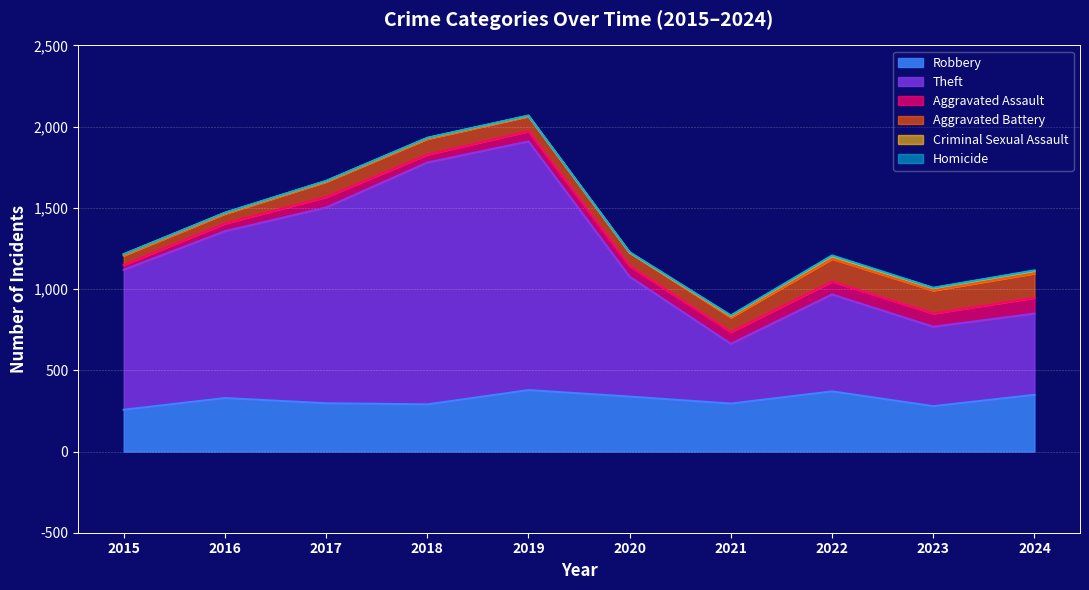

List the labels in order of Aggravated Battery value, largest first.

2024, 2023, 2022, 2018, 2017, 2019, 2021, 2020, 2016, 2015